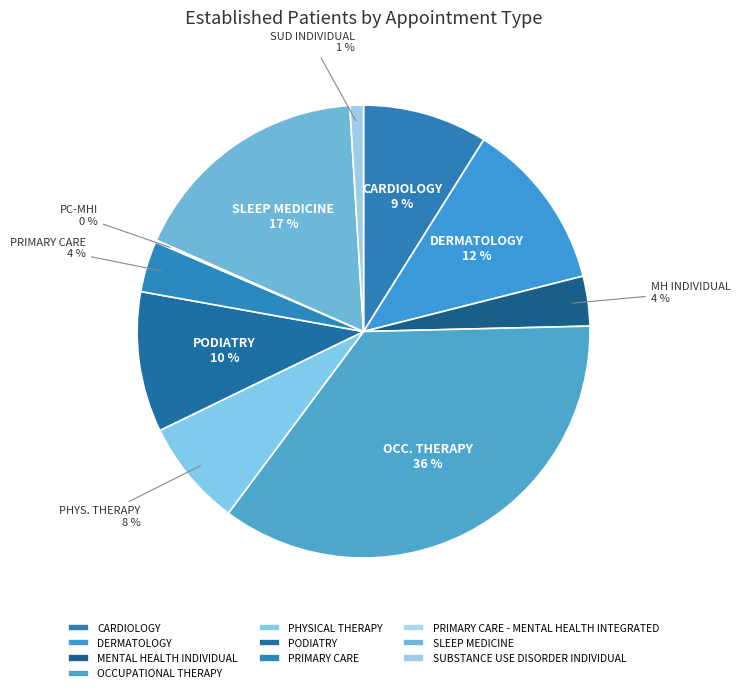

To the nearest percent, what percentage of the pie is SLEEP MEDICINE?

17%